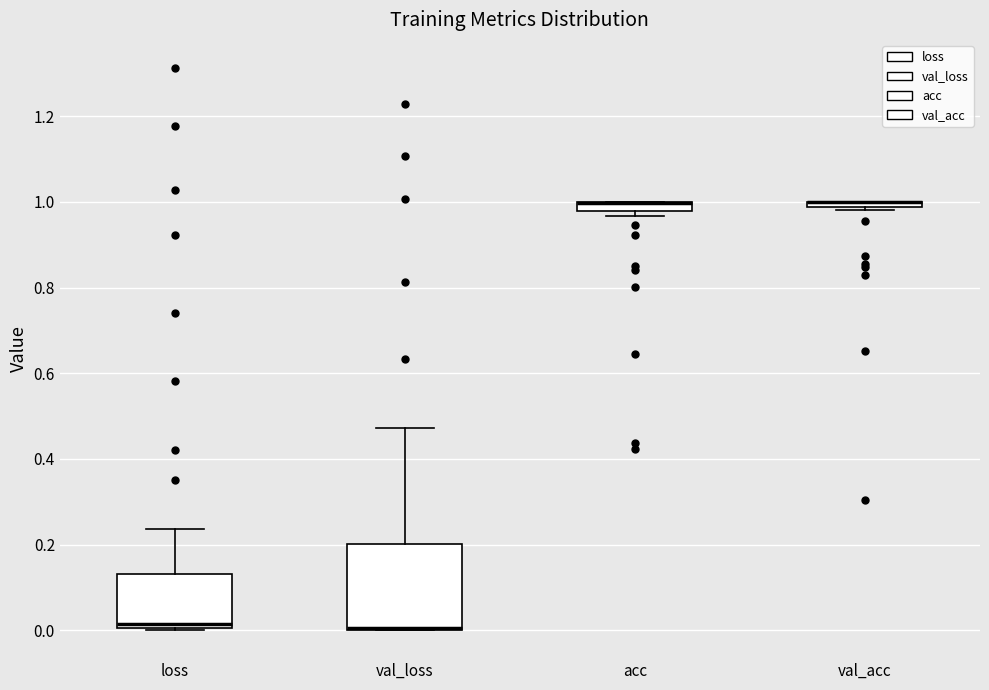

Where is the lower edge of the box for loss on the y-axis? The values are not printed on the chart, so give them approximately, as read against the axis.

0.00